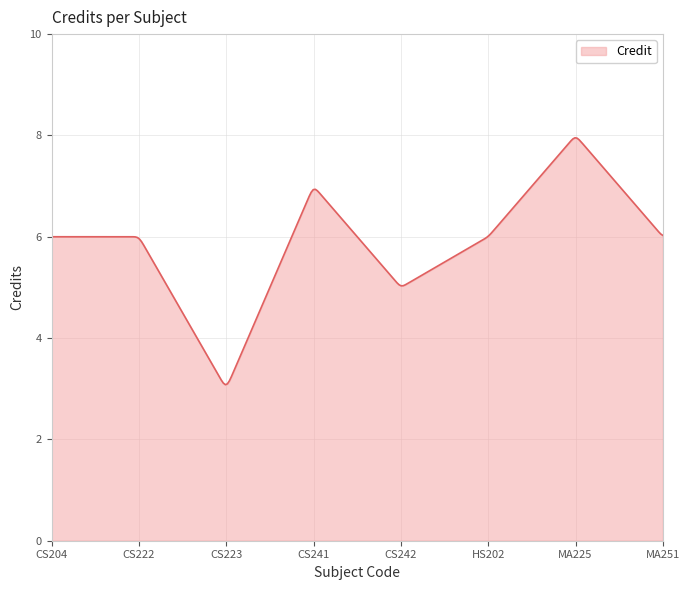

What is the difference between the maximum and minimum values?

4.9